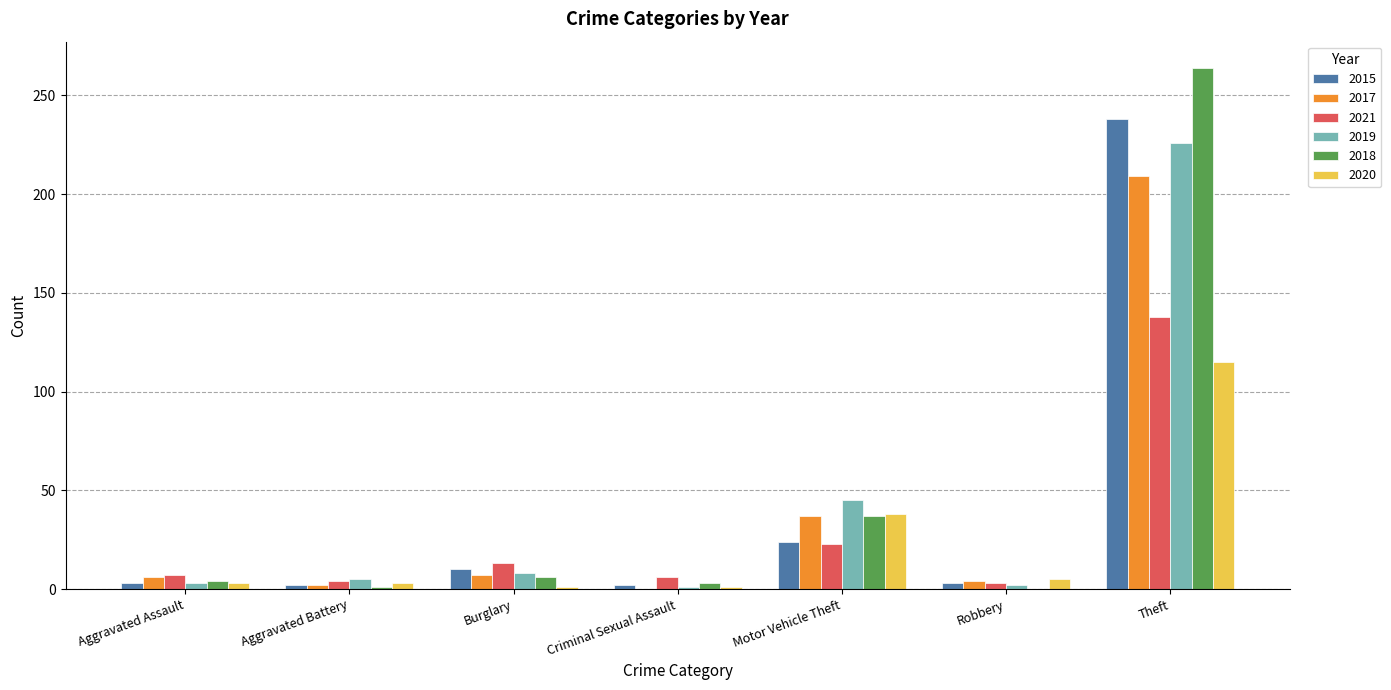

Which series has the widest spread of values?

2018